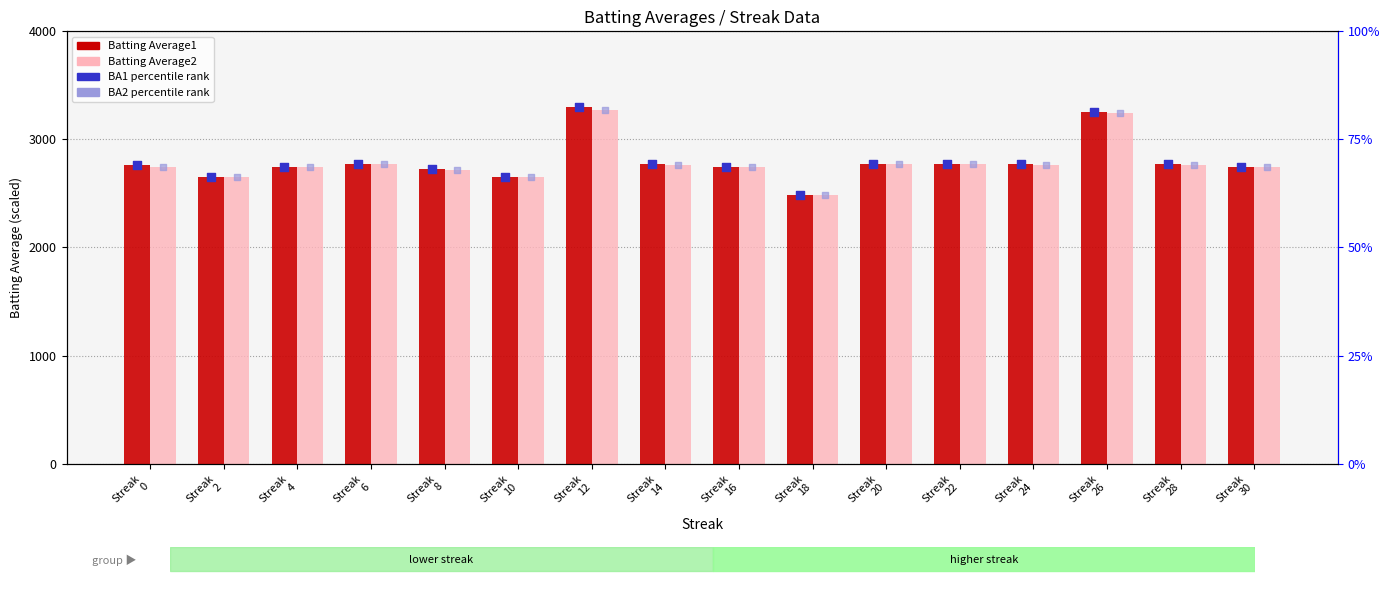

At which category is the sum across all series the highest?

Streak
12